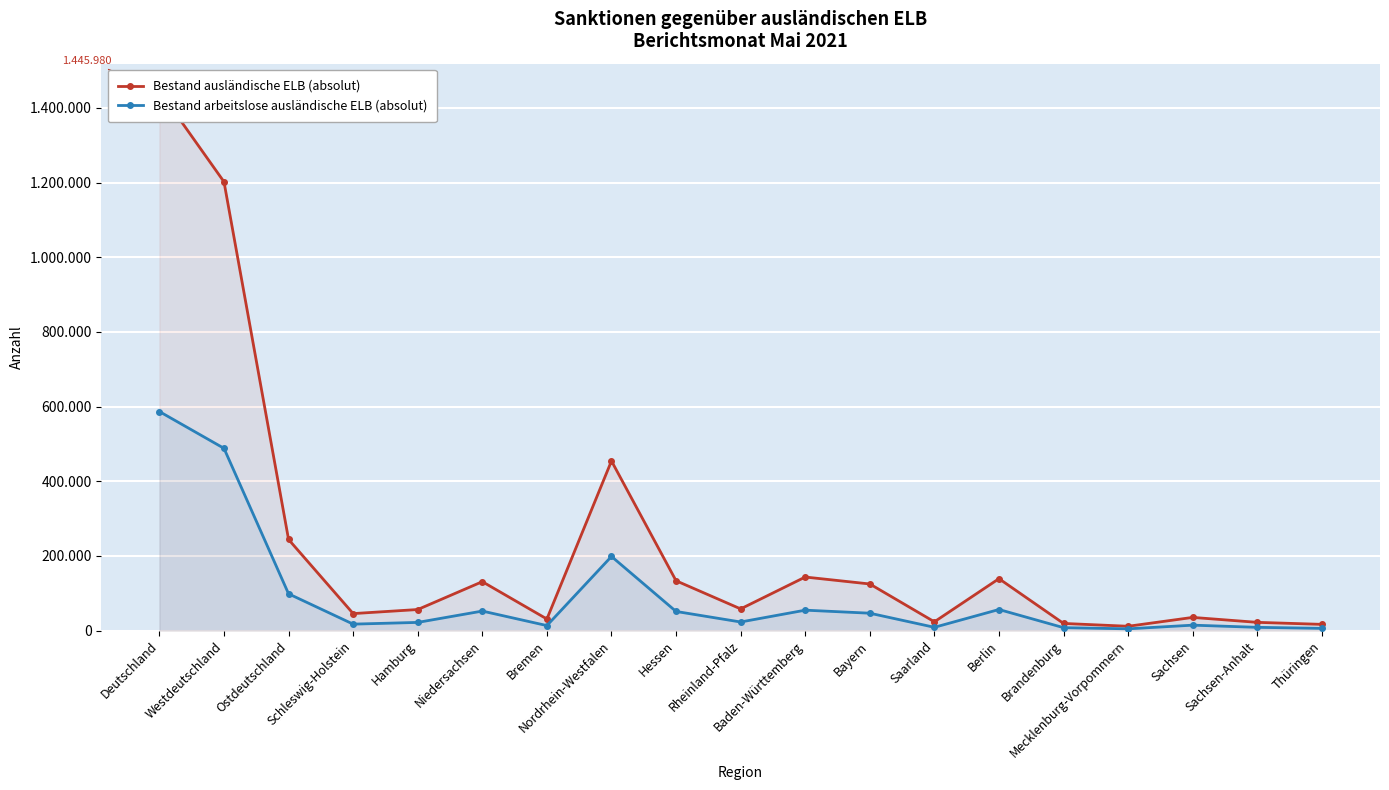

Does the chart display data point markers on the line(s)?

Yes